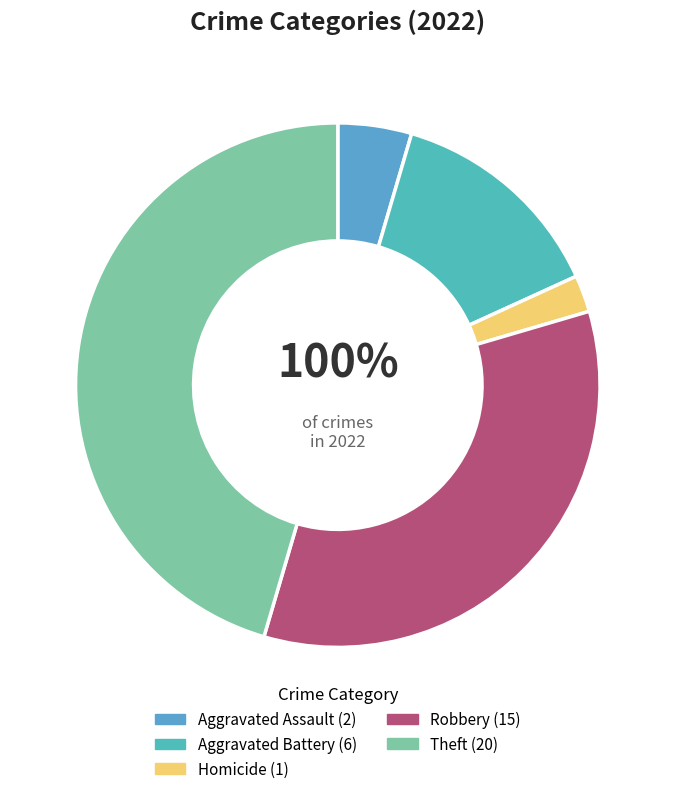

The Arson slice represents 1% of the pie. True or false?

False